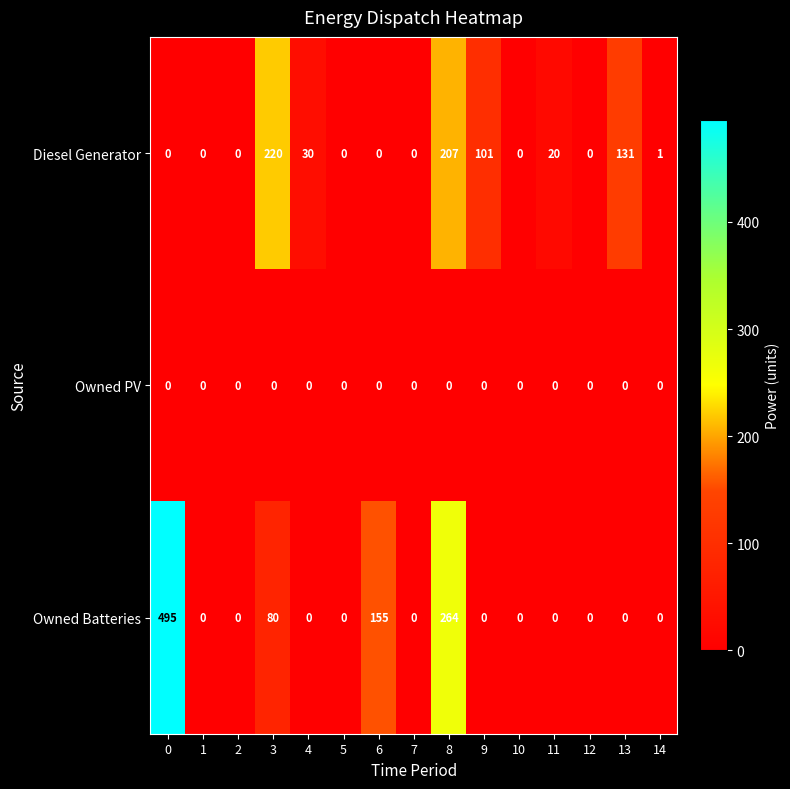

Rank the series by their maximum value, from highest to lowest.

Owned Batteries, Diesel Generator, Owned PV